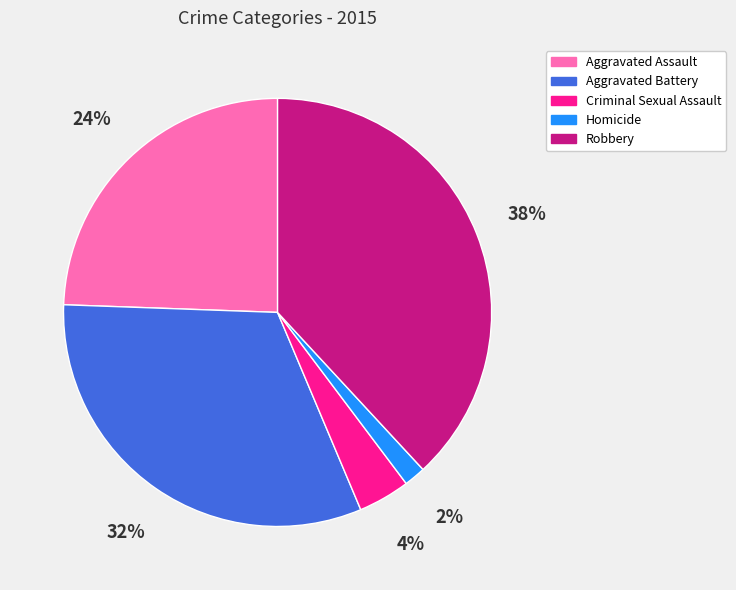

To the nearest percent, what percentage of the pie is Criminal Sexual Assault?

4%